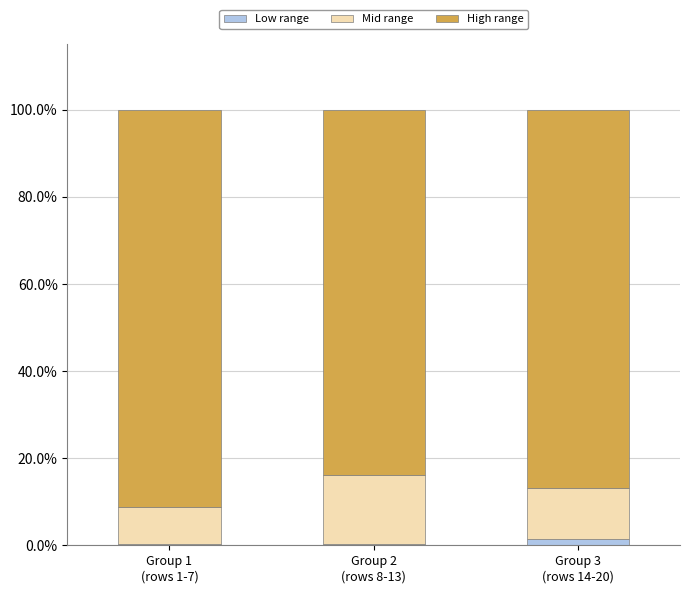

Count the Low range values in the range 0 to 1.

2